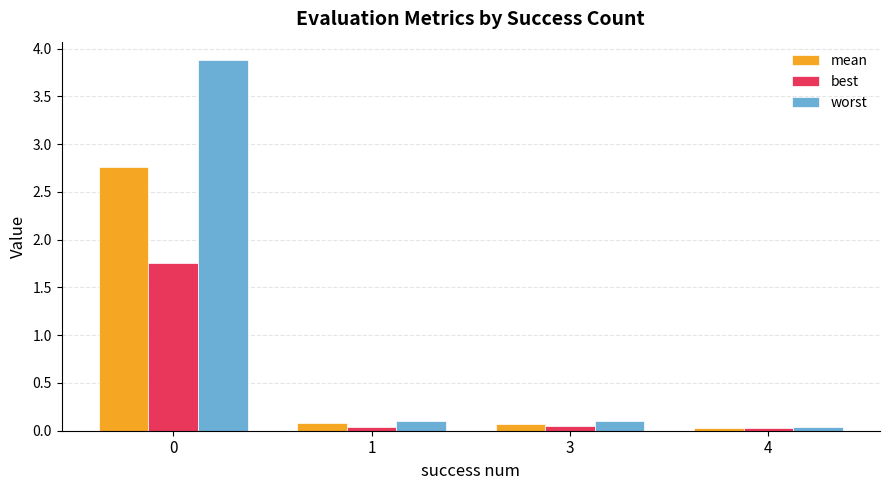

Rank the series by their average value, from lowest to highest.

best, mean, worst